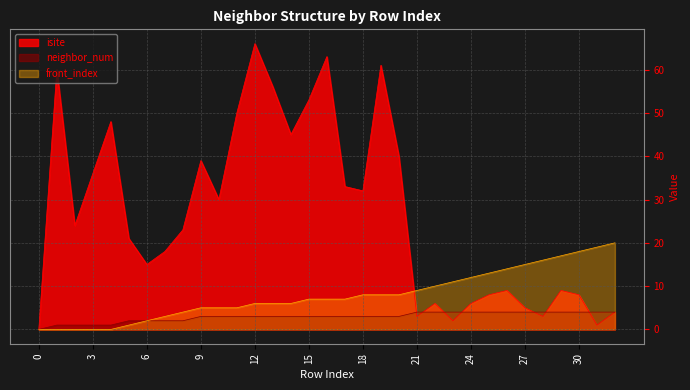

What is the value of the isite point at the 28th from the left?

5